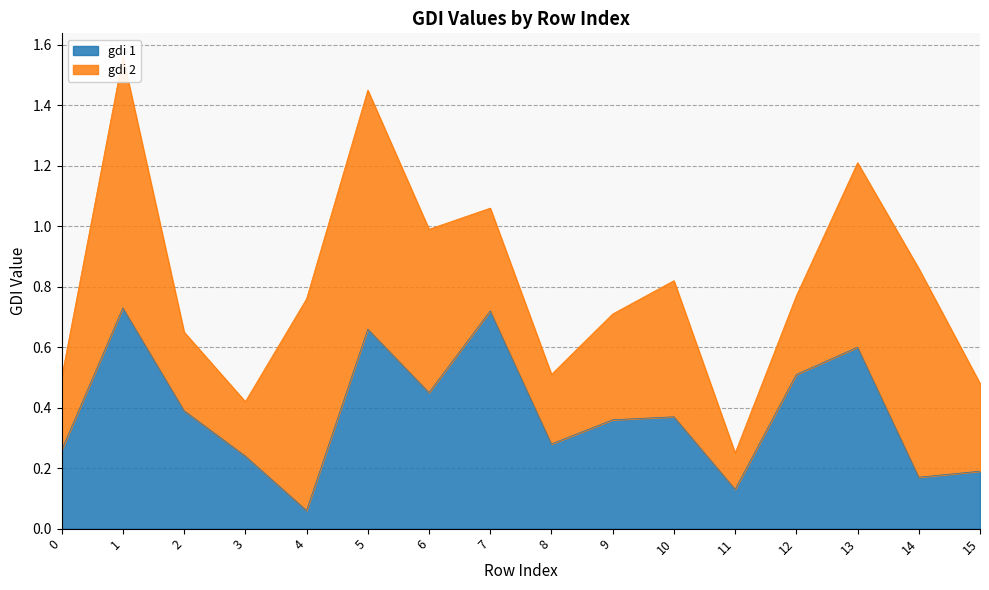

At which category does the data reach its first local peak?

1